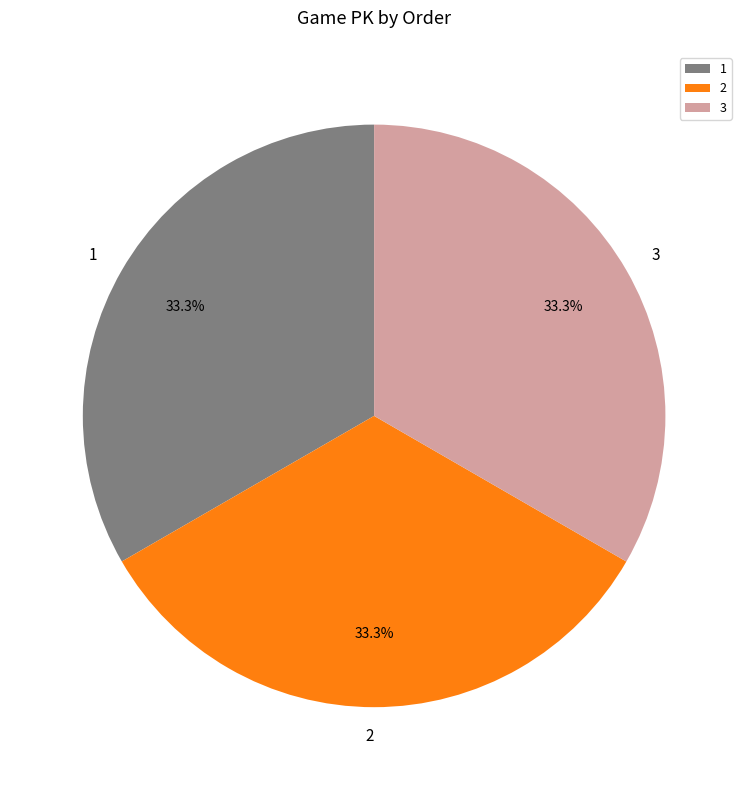

What is the ratio of the value at 2 to the value at 1?

1.0